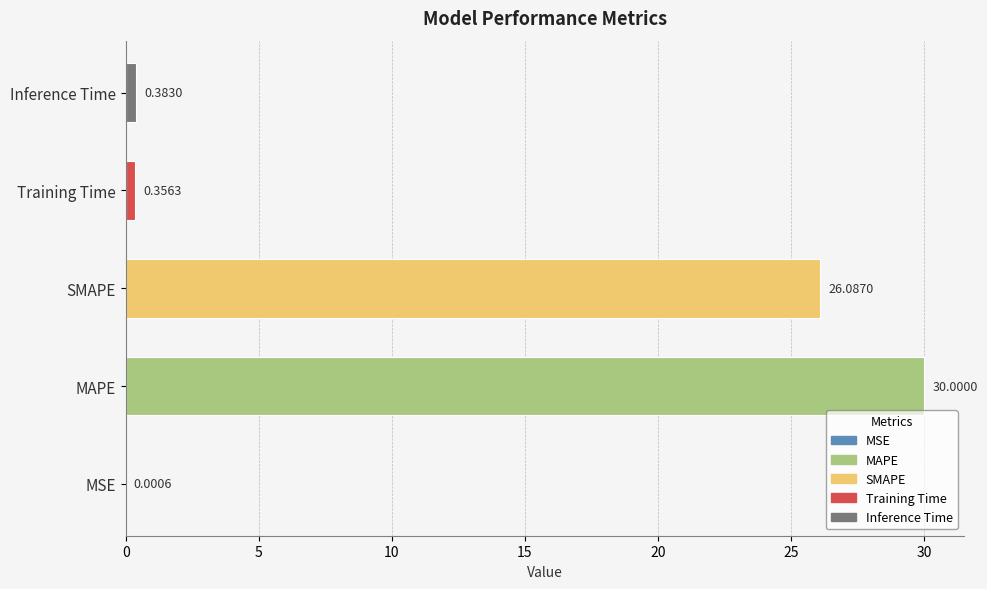

Which label corresponds to the largest value in the chart?

MAPE